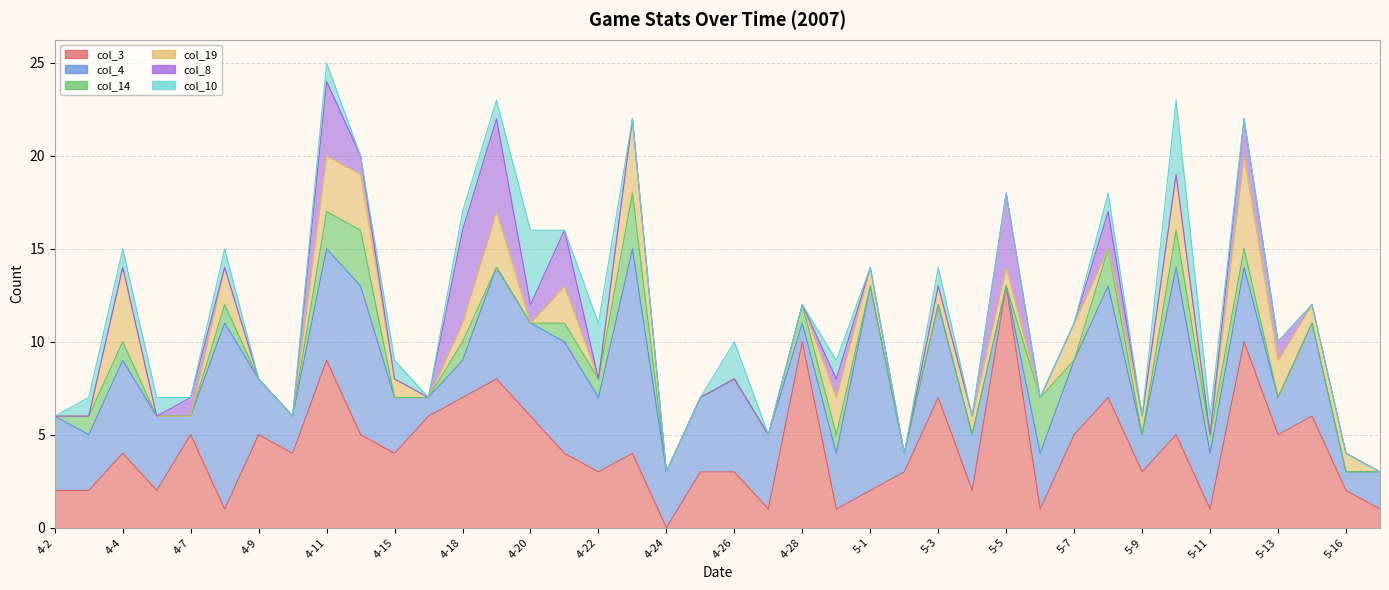

Reading left to right, what are all the values shown in this chart?

col_3: 4-2=2	4-3=2	4-4=4	4-6=2	4-7=5	4-8=1	4-9=5	4-10=4	4-11=9	4-14=5	4-15=4	4-17=6	4-18=7	4-19=8	4-20=6	4-21=4	4-22=3	4-23=4	4-24=0	4-25=3	4-26=3	4-27=1	4-28=10	4-29=1	5-1=2	5-2=3	5-3=7	5-4=2	5-5=13	5-6=1	5-7=5	5-8=7	5-9=3	5-10=5	5-11=1	5-12=10	5-13=5	5-15=6	5-16=2	5-17=1
col_4: 4-2=4	4-3=3	4-4=5	4-6=4	4-7=1	4-8=10	4-9=3	4-10=2	4-11=6	4-14=8	4-15=3	4-17=1	4-18=2	4-19=6	4-20=5	4-21=6	4-22=4	4-23=11	4-24=3	4-25=4	4-26=5	4-27=4	4-28=1	4-29=3	5-1=11	5-2=1	5-3=5	5-4=3	5-5=0	5-6=3	5-7=4	5-8=6	5-9=2	5-10=9	5-11=3	5-12=4	5-13=2	5-15=5	5-16=1	5-17=2
col_14: 4-2=0	4-3=1	4-4=1	4-6=0	4-7=0	4-8=1	4-9=0	4-10=0	4-11=2	4-14=3	4-15=0	4-17=0	4-18=1	4-19=0	4-20=0	4-21=1	4-22=1	4-23=3	4-24=0	4-25=0	4-26=0	4-27=0	4-28=1	4-29=1	5-1=0	5-2=0	5-3=0	5-4=0	5-5=0	5-6=3	5-7=0	5-8=2	5-9=0	5-10=2	5-11=1	5-12=1	5-13=0	5-15=0	5-16=0	5-17=0
col_19: 4-2=0	4-3=0	4-4=4	4-6=0	4-7=0	4-8=2	4-9=0	4-10=0	4-11=3	4-14=3	4-15=1	4-17=0	4-18=1	4-19=3	4-20=0	4-21=2	4-22=0	4-23=4	4-24=0	4-25=0	4-26=0	4-27=0	4-28=0	4-29=2	5-1=1	5-2=0	5-3=1	5-4=1	5-5=1	5-6=0	5-7=2	5-8=0	5-9=1	5-10=3	5-11=0	5-12=5	5-13=2	5-15=1	5-16=1	5-17=0
col_8: 4-2=0	4-3=0	4-4=0	4-6=0	4-7=1	4-8=0	4-9=0	4-10=0	4-11=4	4-14=1	4-15=0	4-17=0	4-18=5	4-19=5	4-20=1	4-21=3	4-22=0	4-23=0	4-24=0	4-25=0	4-26=0	4-27=0	4-28=0	4-29=1	5-1=0	5-2=0	5-3=0	5-4=0	5-5=4	5-6=0	5-7=0	5-8=2	5-9=0	5-10=0	5-11=0	5-12=2	5-13=1	5-15=0	5-16=0	5-17=0
col_10: 4-2=0	4-3=1	4-4=1	4-6=1	4-7=0	4-8=1	4-9=0	4-10=0	4-11=1	4-14=0	4-15=1	4-17=0	4-18=1	4-19=1	4-20=4	4-21=0	4-22=3	4-23=0	4-24=0	4-25=0	4-26=2	4-27=0	4-28=0	4-29=1	5-1=0	5-2=0	5-3=1	5-4=0	5-5=0	5-6=0	5-7=0	5-8=1	5-9=0	5-10=4	5-11=1	5-12=0	5-13=0	5-15=0	5-16=0	5-17=0